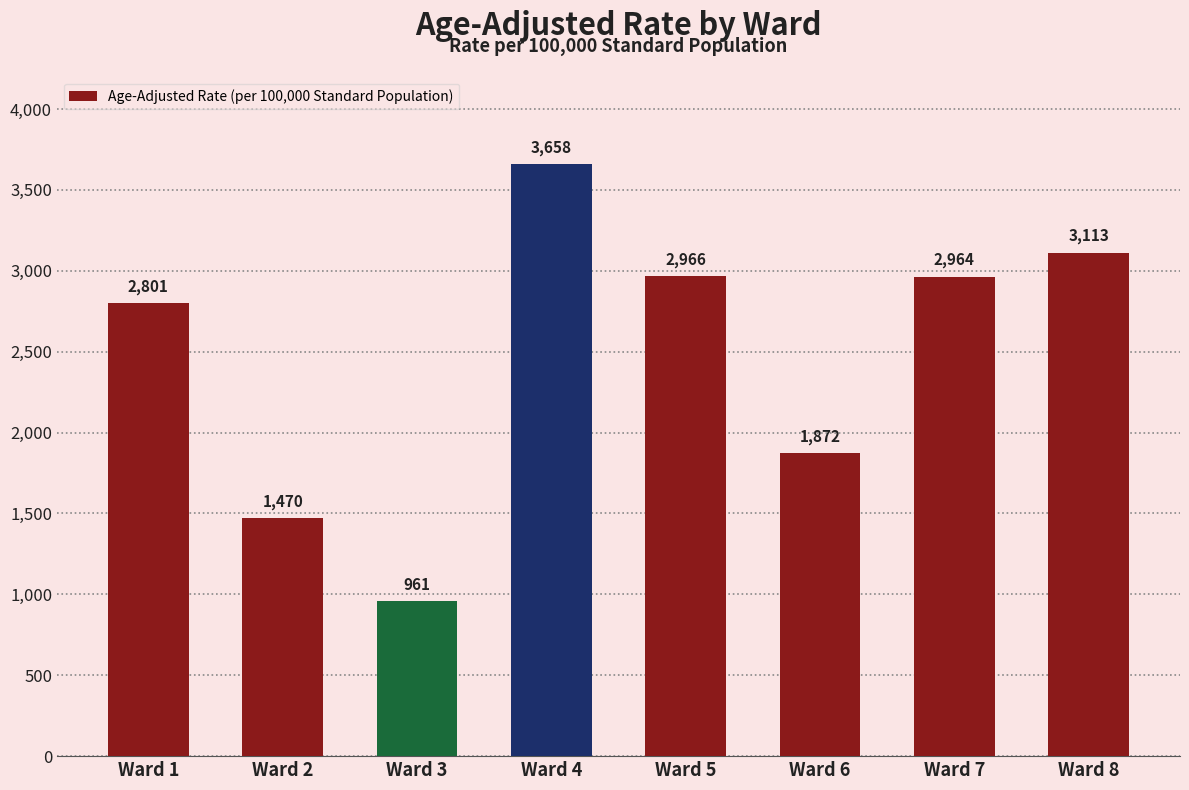

What is the change in value from Ward 2 to Ward 7?

+1494.0